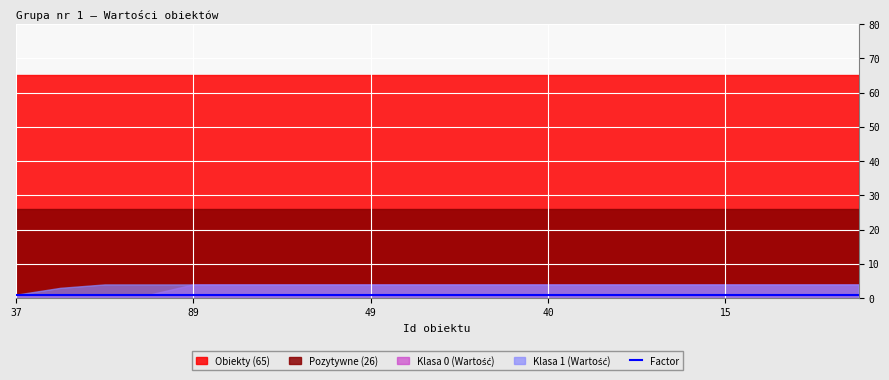

Is it true that Obiekty (65) equals 100.3 at 81?

False